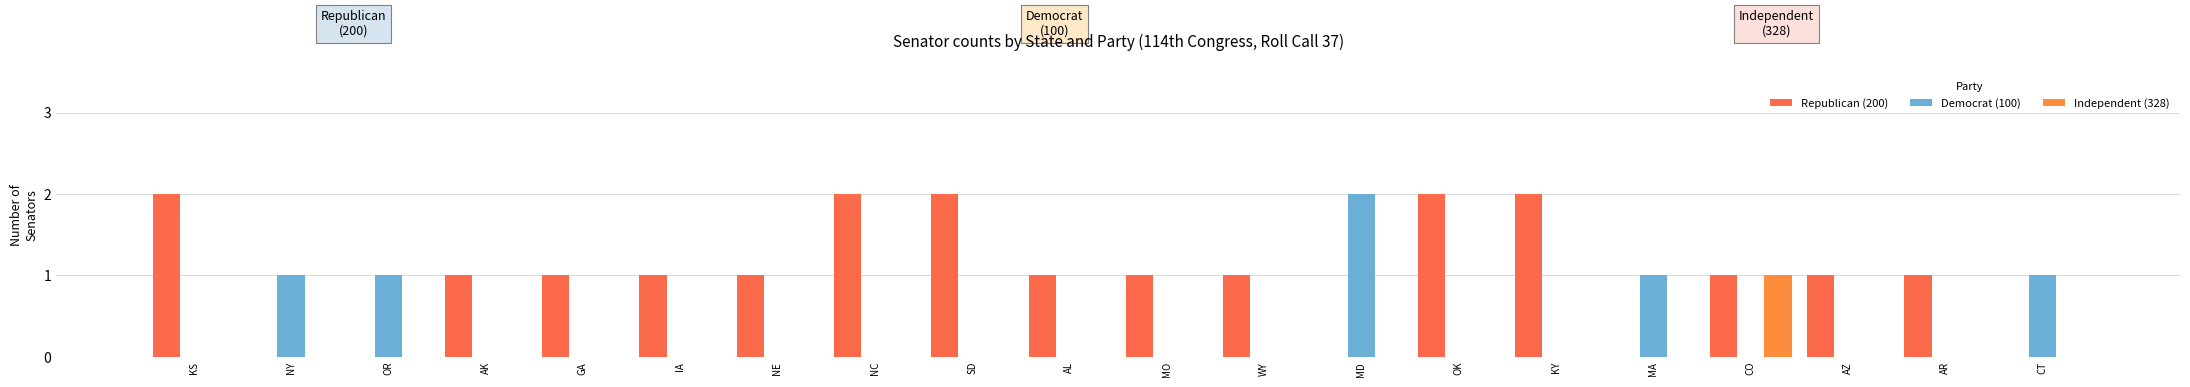

Reading left to right, transcribe all the data shown in this chart.

Republican (200): KS=2	NY=0	OR=0	AK=1	GA=1	IA=1	NE=1	NC=2	SD=2	AL=1	MO=1	WY=1	MD=0	OK=2	KY=2	MA=0	CO=1	AZ=1	AR=1	CT=0
Democrat (100): KS=0	NY=1	OR=1	AK=0	GA=0	IA=0	NE=0	NC=0	SD=0	AL=0	MO=0	WY=0	MD=2	OK=0	KY=0	MA=1	CO=0	AZ=0	AR=0	CT=1
Independent (328): KS=0	NY=0	OR=0	AK=0	GA=0	IA=0	NE=0	NC=0	SD=0	AL=0	MO=0	WY=0	MD=0	OK=0	KY=0	MA=0	CO=1	AZ=0	AR=0	CT=0